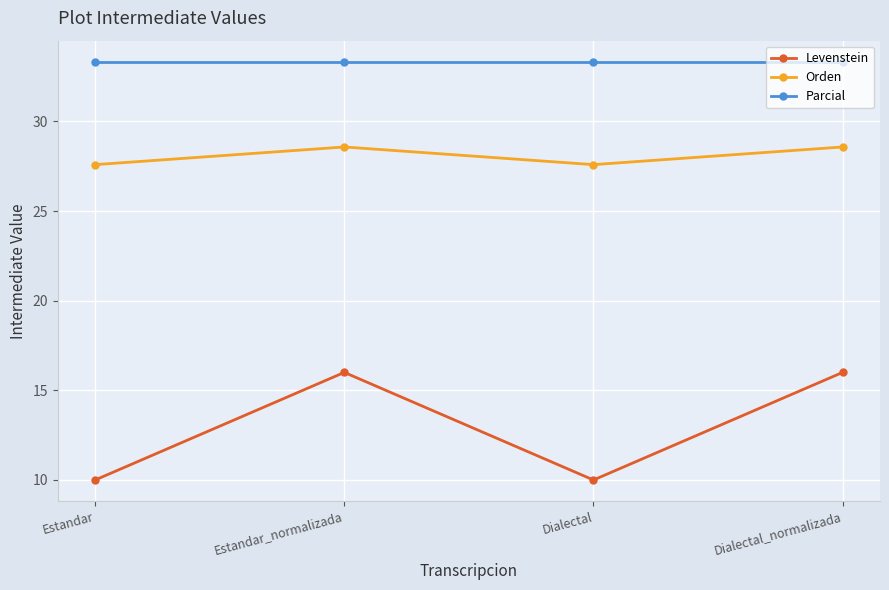

True or false: Levenstein and Orden cross at least once.

False